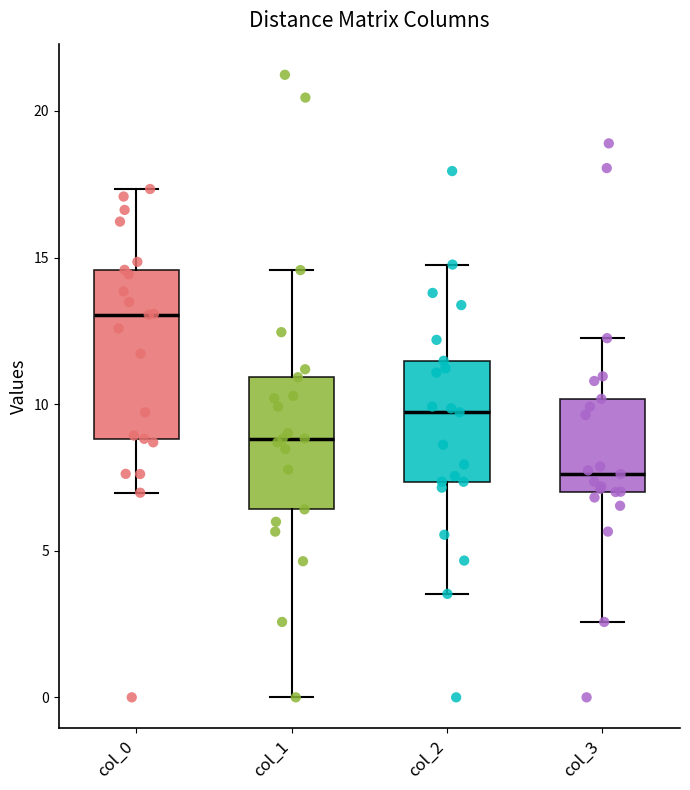

Where is the upper edge of the box for col_3 on the y-axis? The values are not printed on the chart, so give them approximately, as read against the axis.

10.0